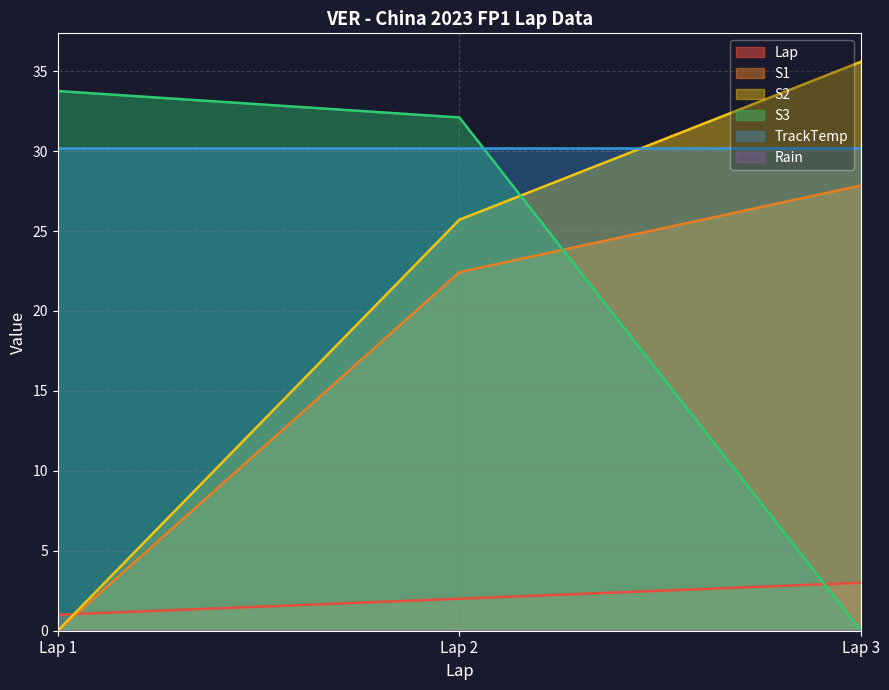

The S2 series shows -18.0 at Lap 1. True or false?

False